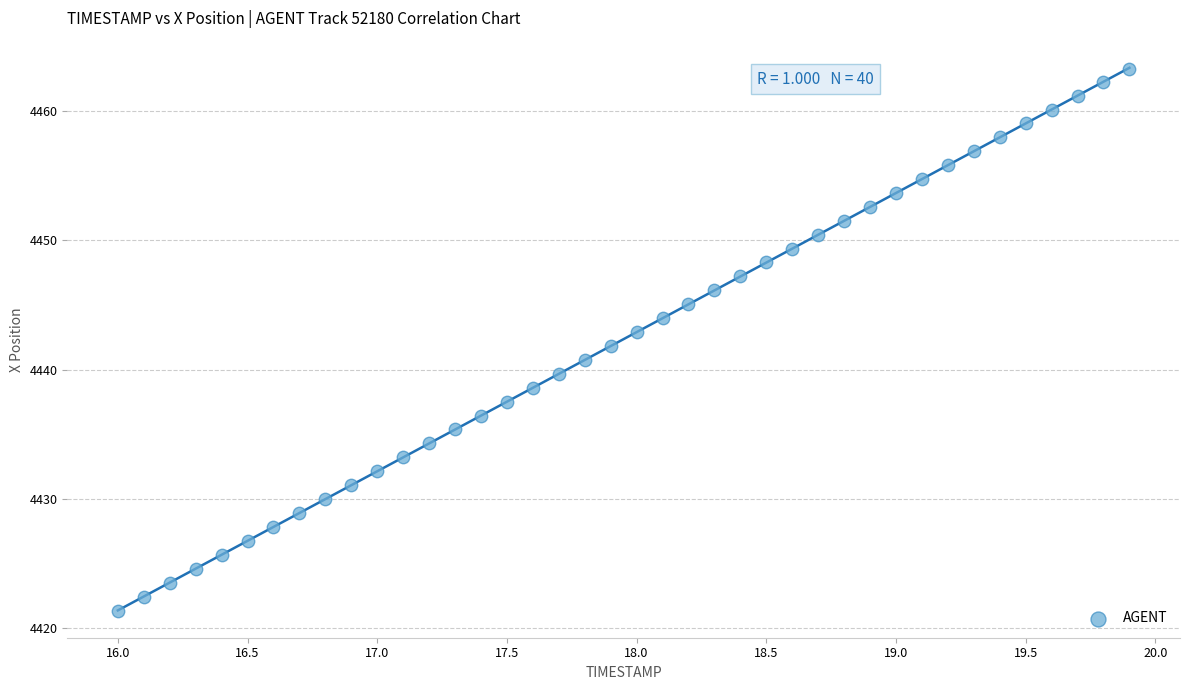

What is the range of X values (max minus min)?

3.9